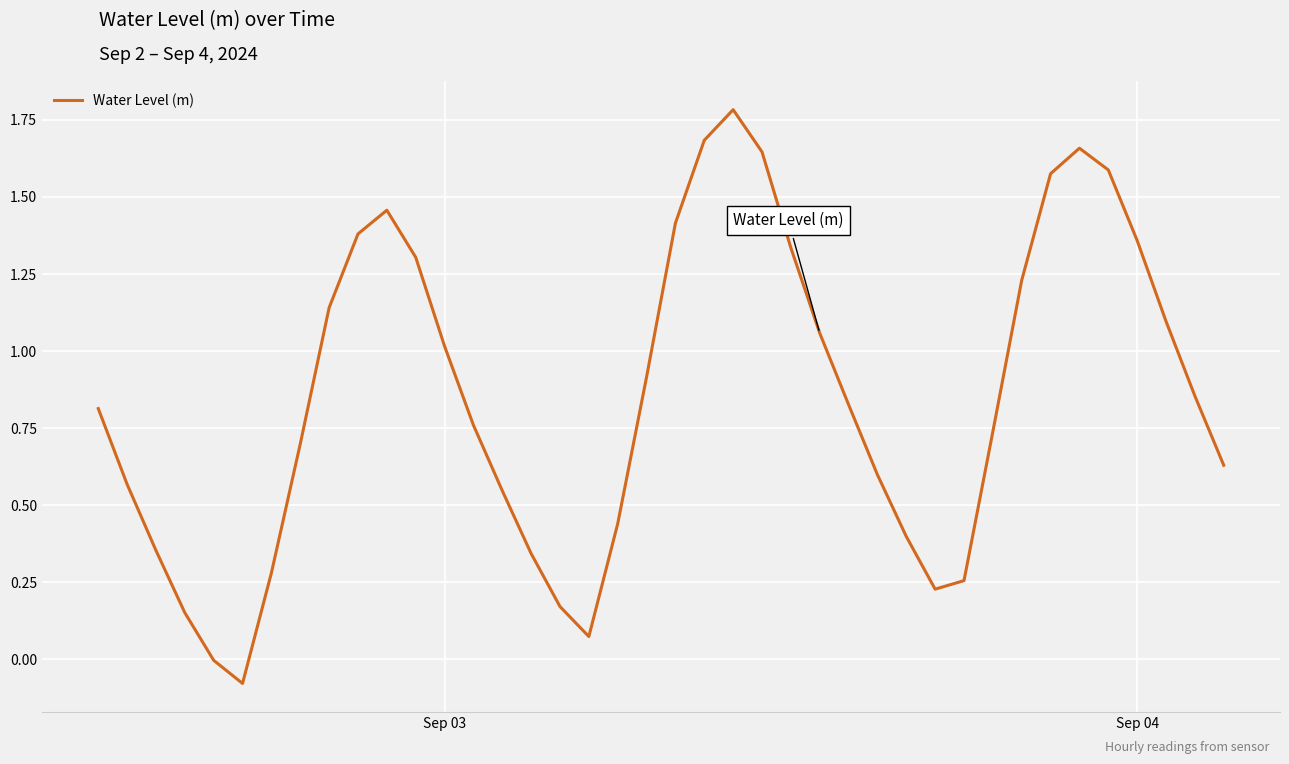

What is the maximum value shown in the chart?

1.8